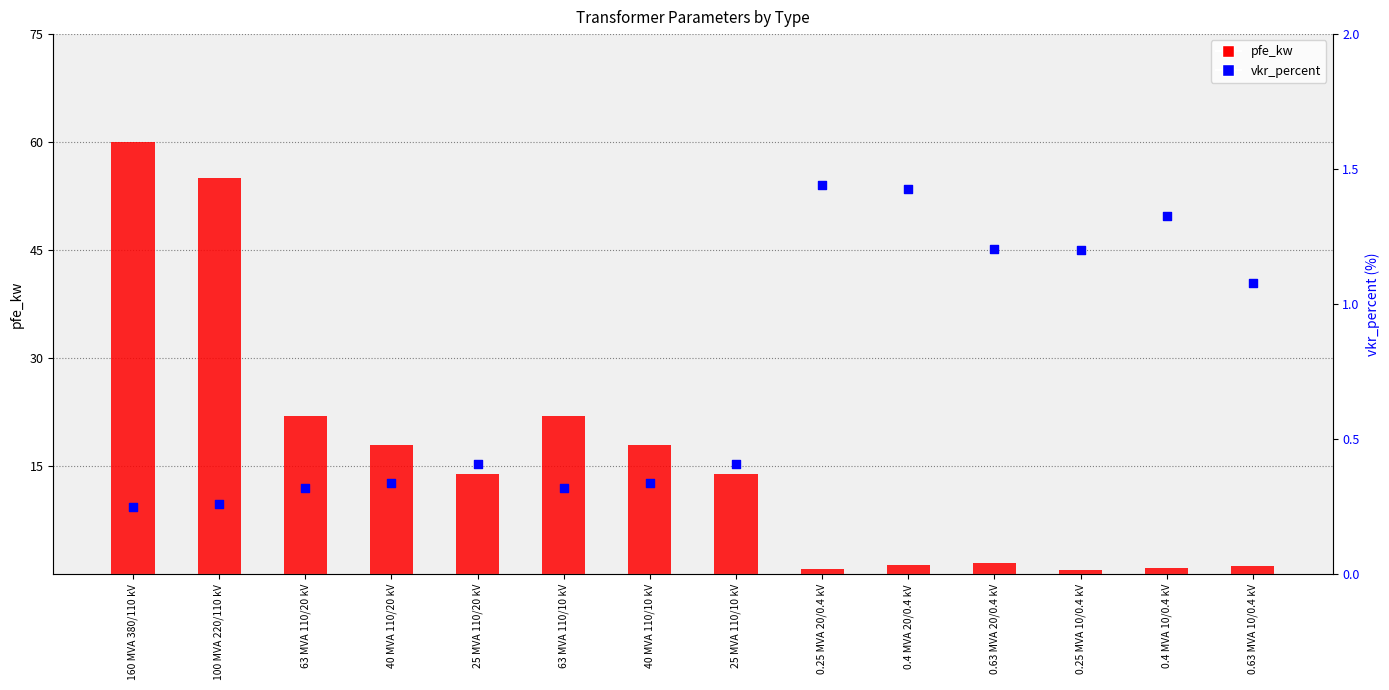

At how many categories does at least one series exceed 54?

2